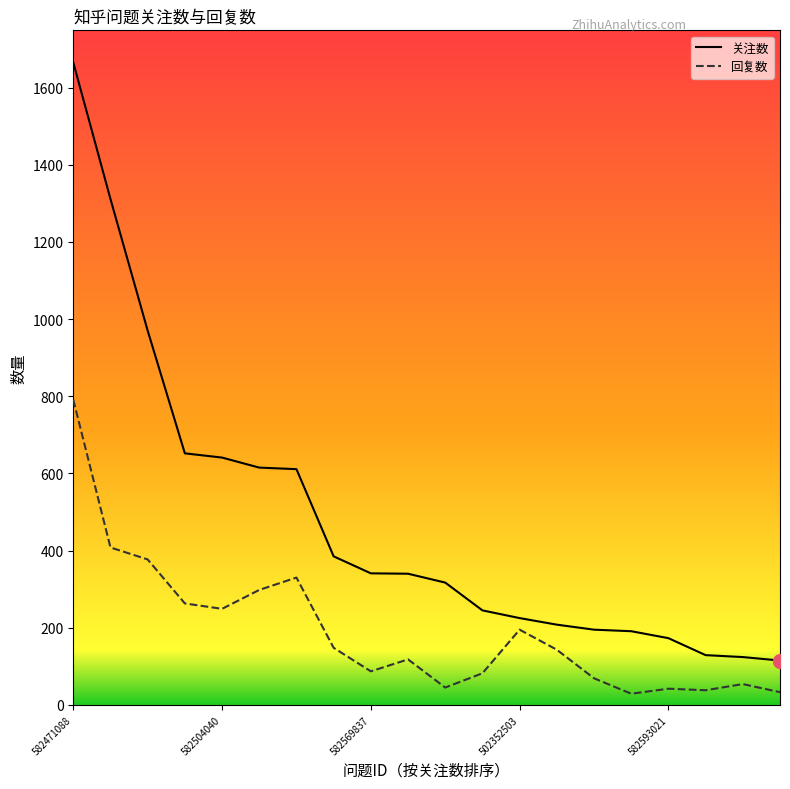

Rank the series by their average value, from highest to lowest.

关注数, 回复数